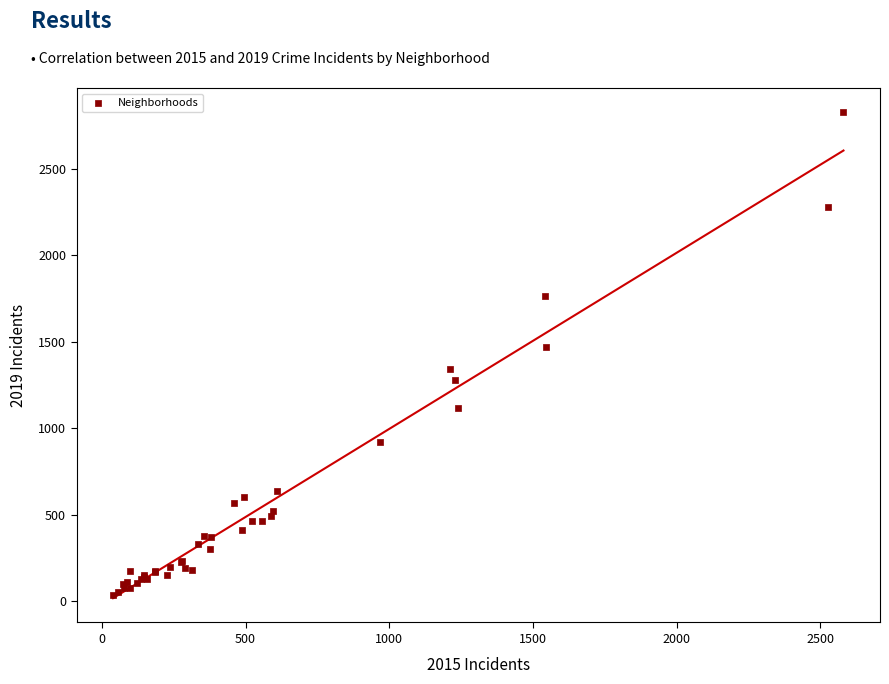

What Y value in the scatter plot is closest to 1431?

1471